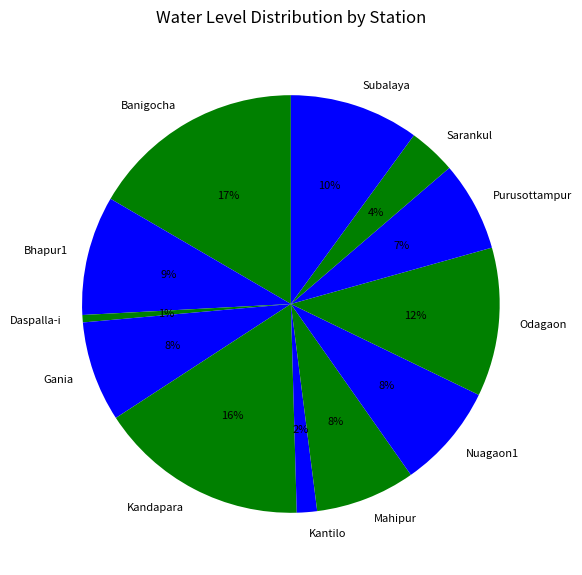

How many segments does this pie chart have?

12